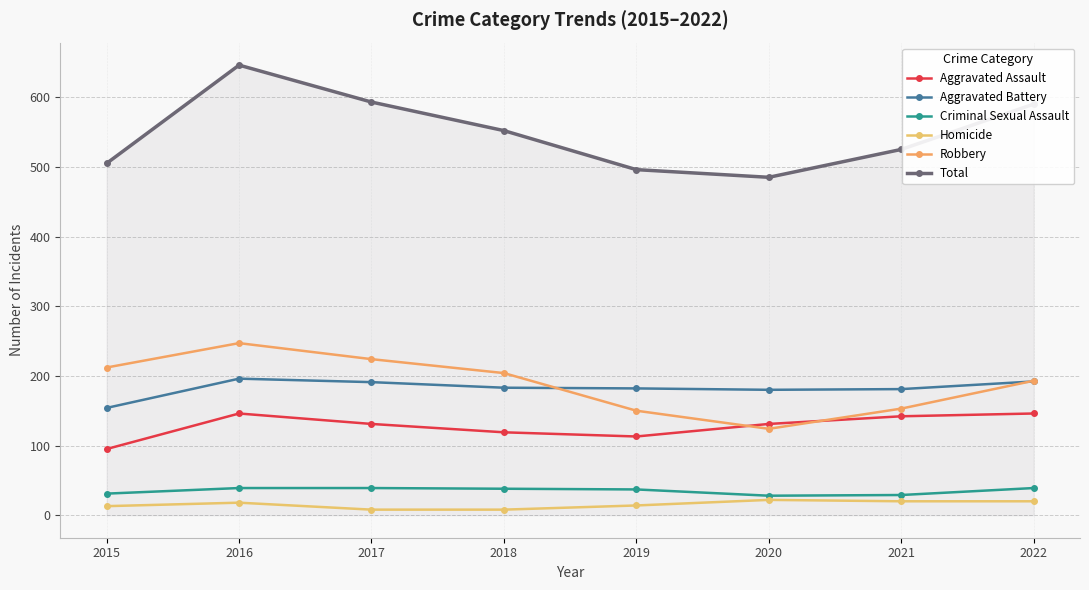

At which category does Homicide reach its first local peak?

2016